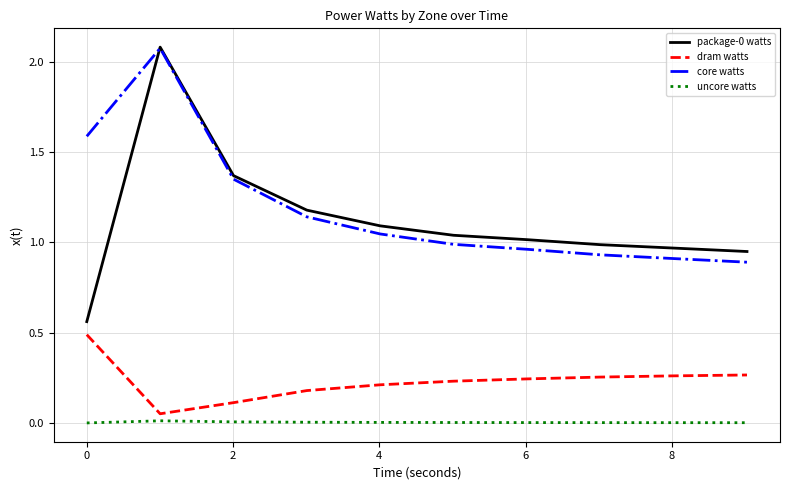

True or false: dram watts and package-0 watts intersect in this chart.

False